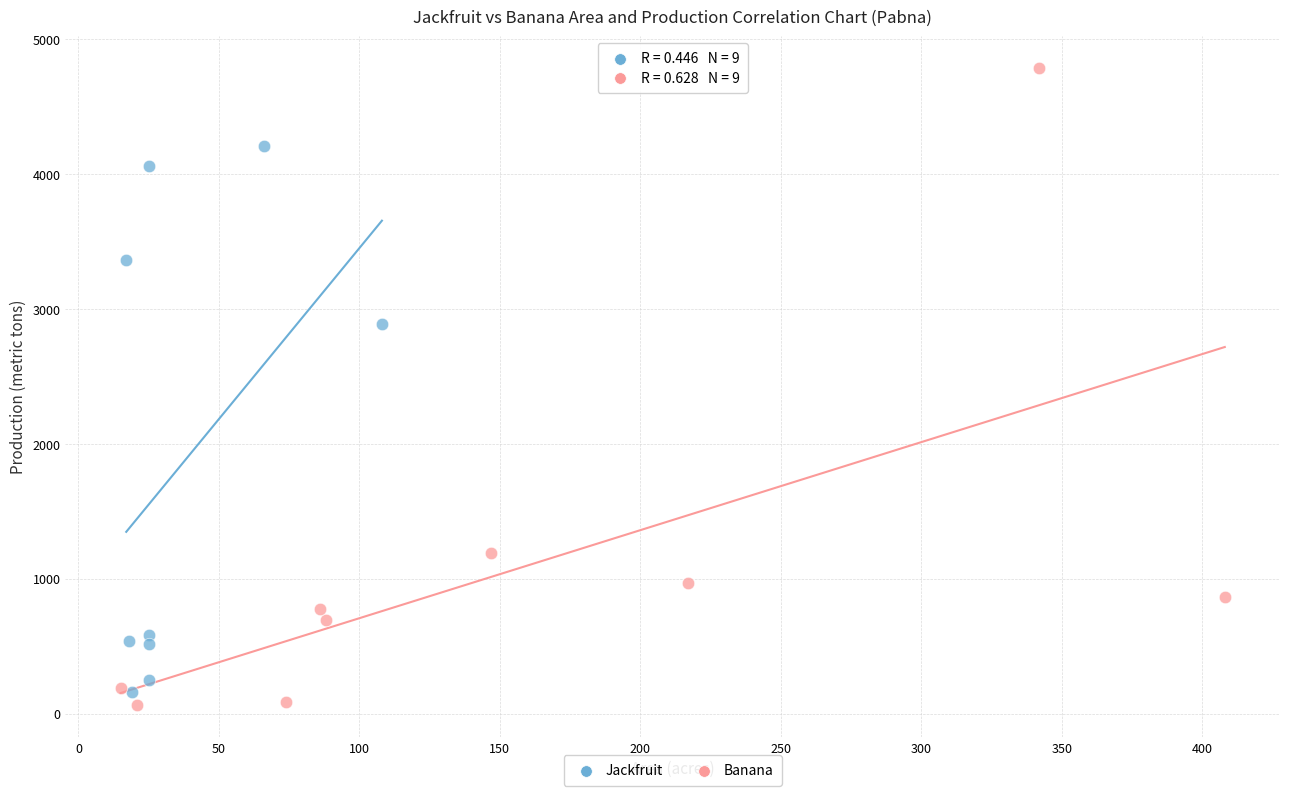

Which series reaches the maximum Y coordinate?

Banana